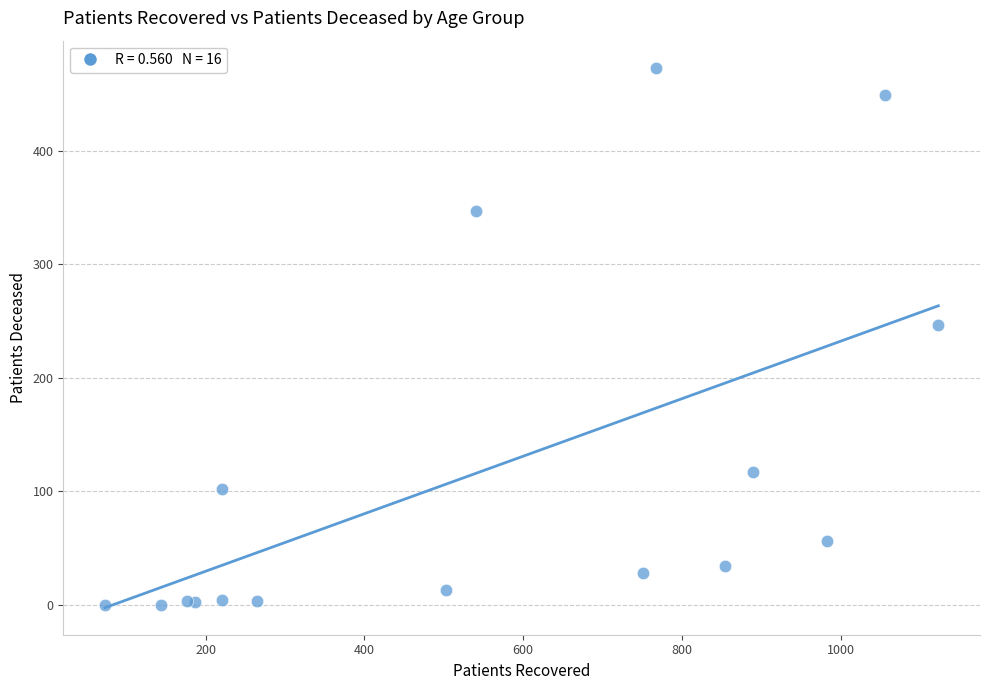

What Y value in the scatter plot is closest to 236?

246